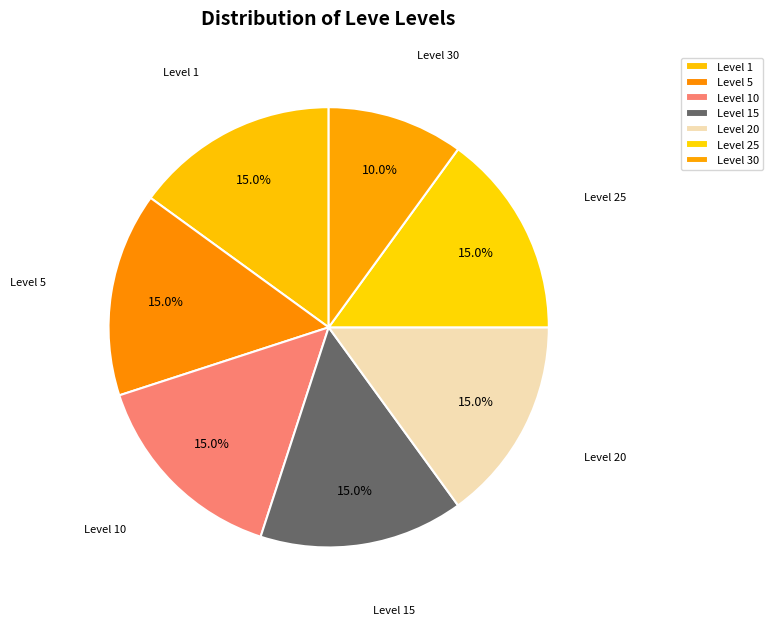

Count the number of slices in the pie.

7